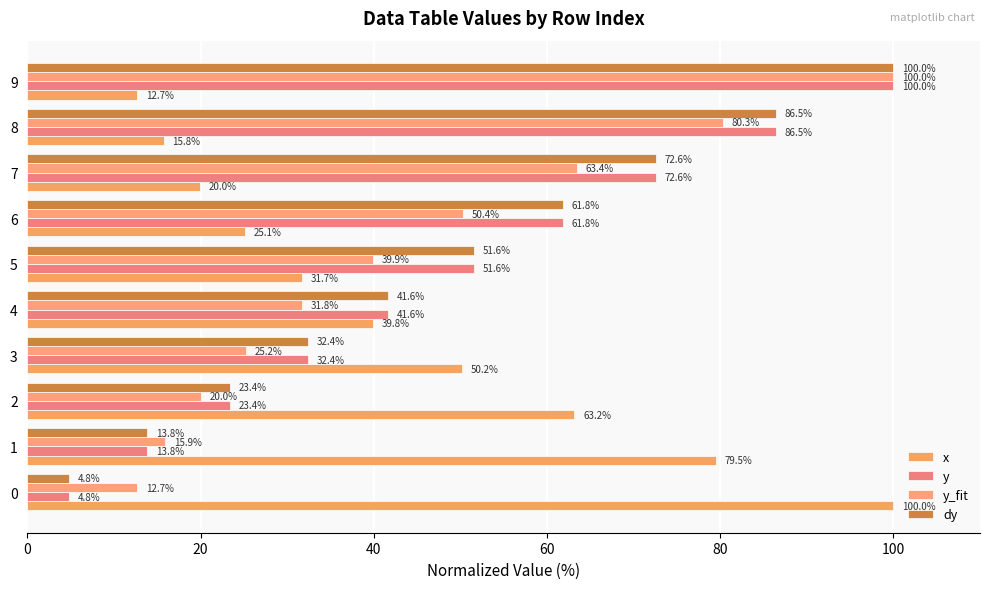

What is the minimum value for y_fit?

12.7